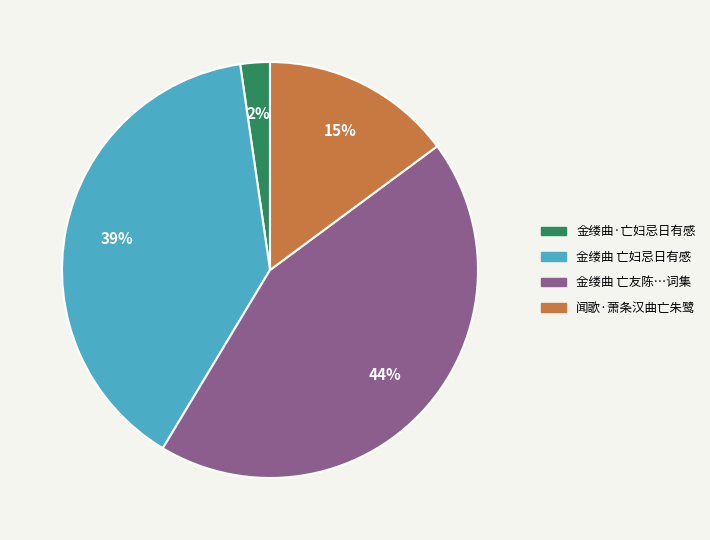

Is there any slice that represents more than half of the pie?

No